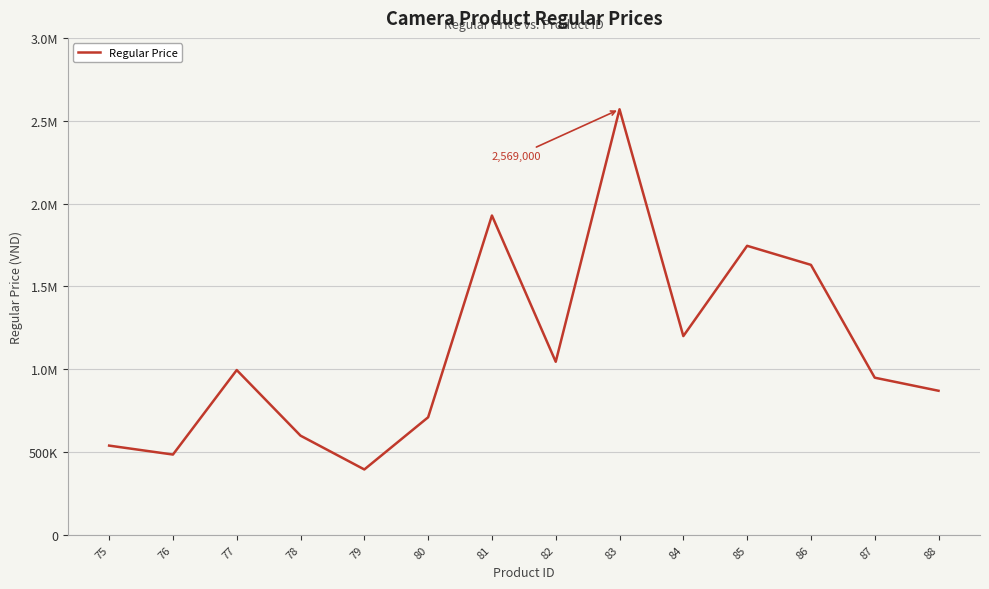

Is this an area chart (filled region under the line)?

No